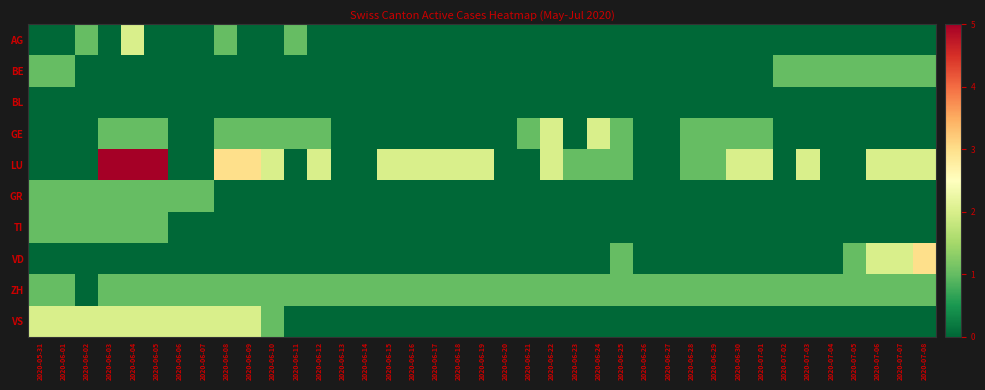

Which series has the largest total across all categories?

LU